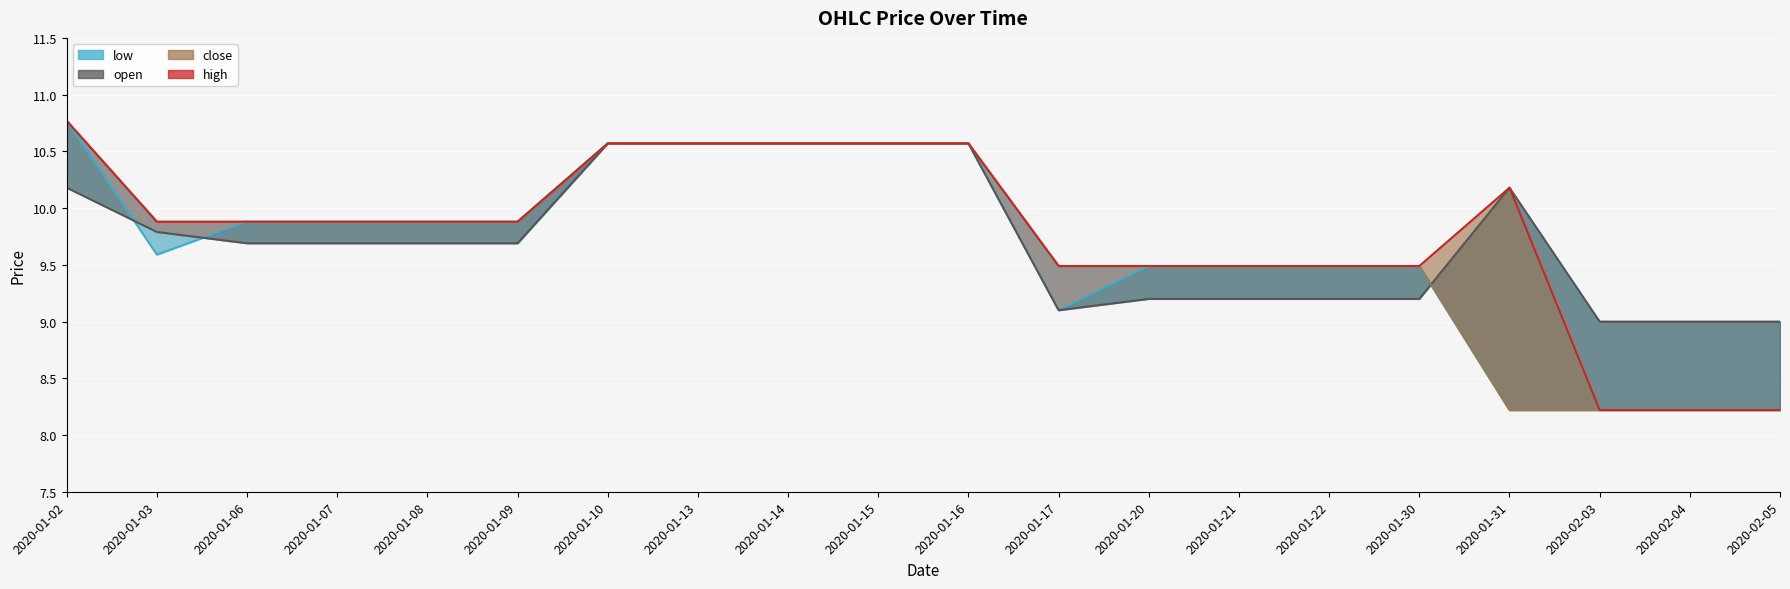

Where does the close_line series first go above 9?

2020-01-02